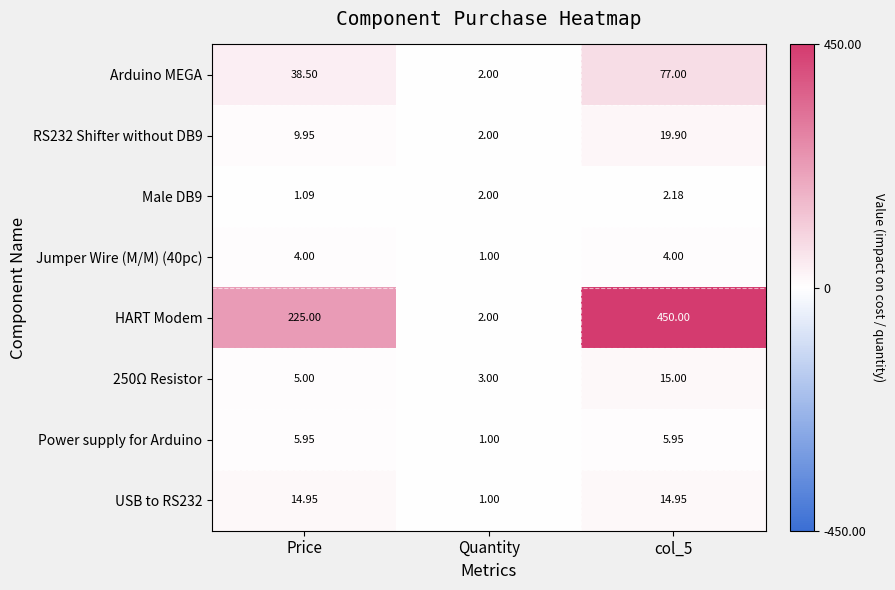

At which label is Jumper Wire (M/M) (40pc) closest to 2?

Quantity